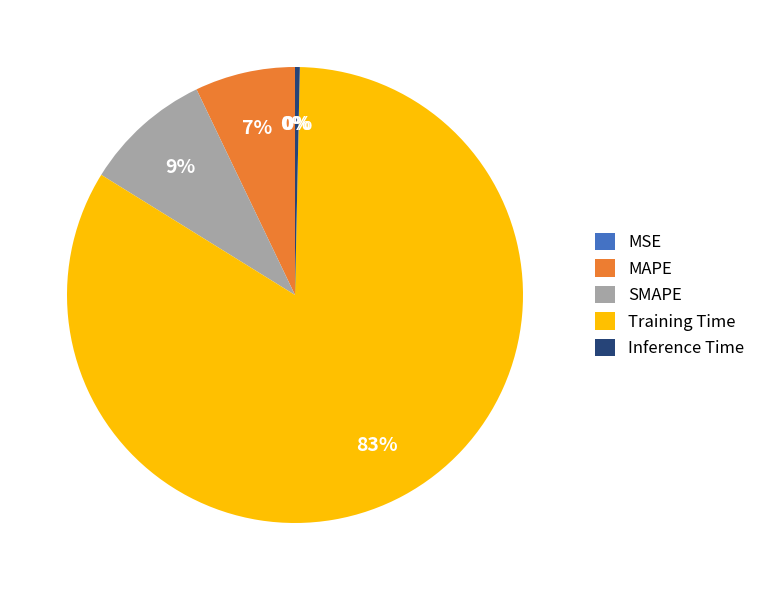

Which category accounts for the majority?

Training Time